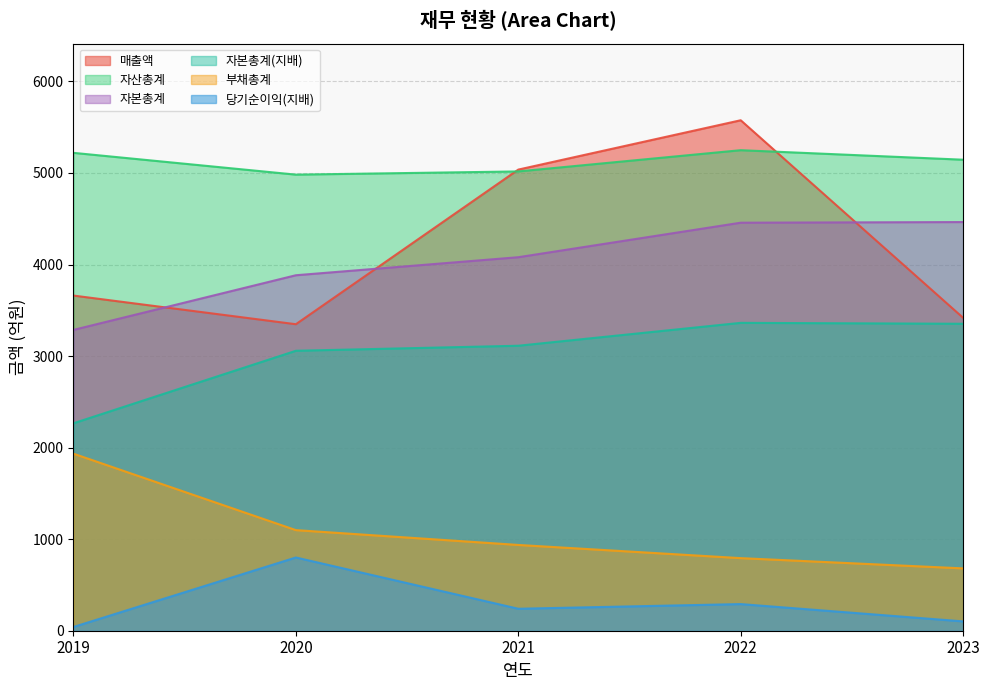

At 2022, list the series in order from smallest to largest.

당기순이익(지배), 부채총계, 자본총계(지배), 자본총계, 자산총계, 매출액